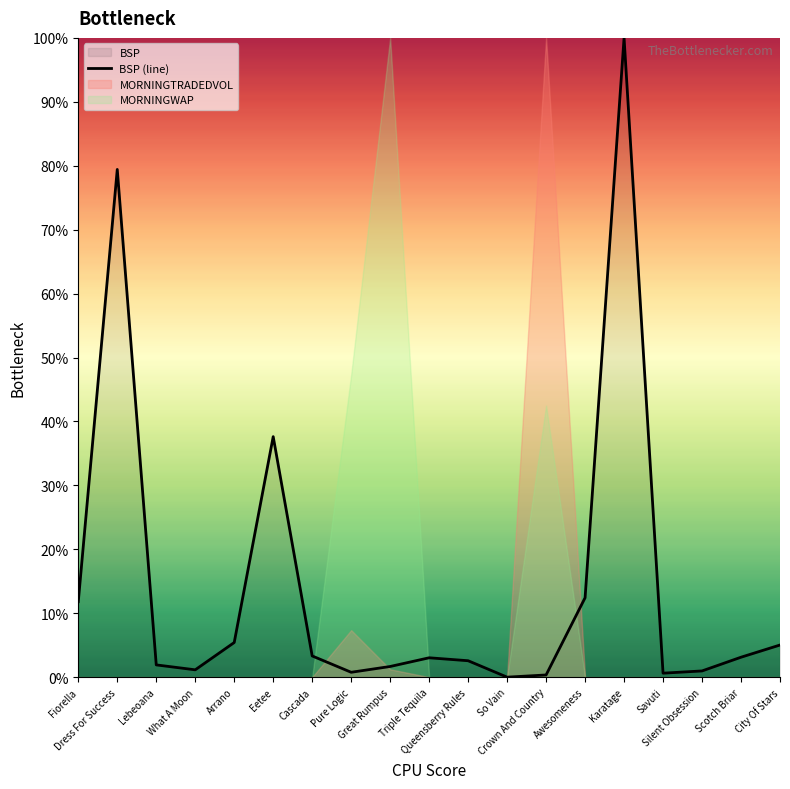

How many positive values are there?

18